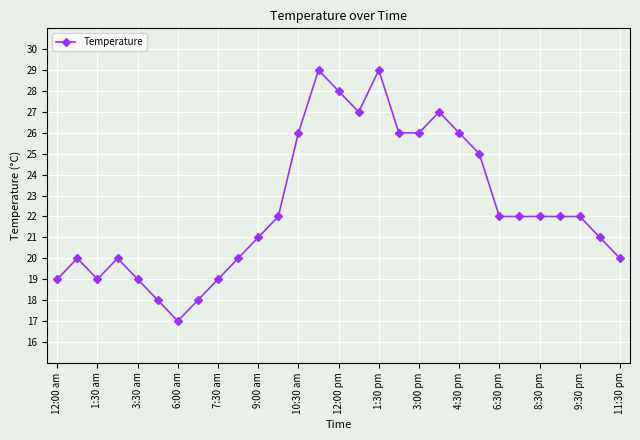

What is the greatest value displayed?

29